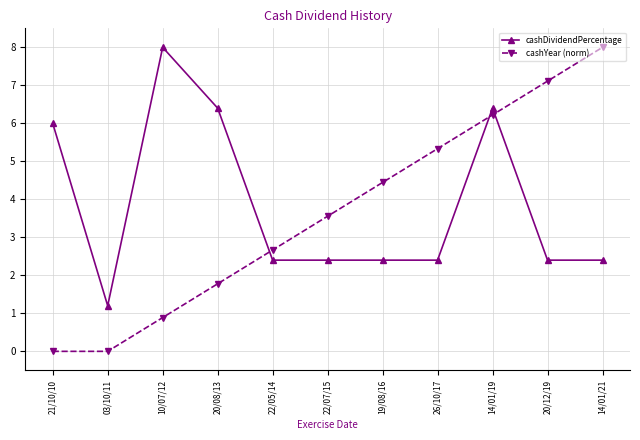

How many data points in cashDividendPercentage are less than 2?

1